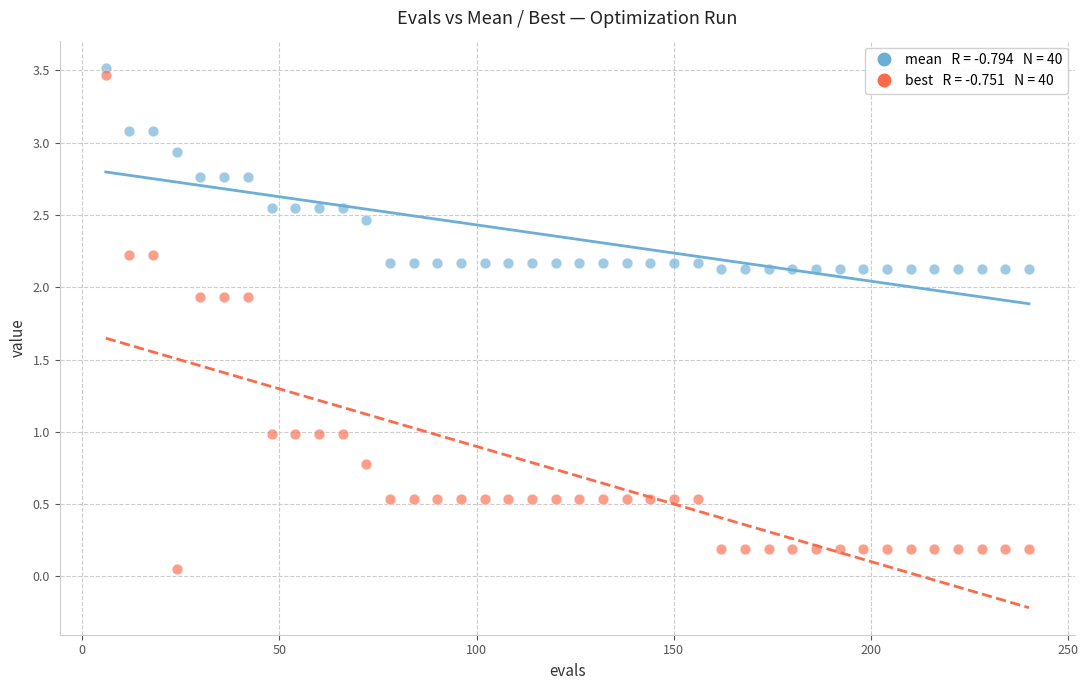

Across all data points, what is the range of Y values (max minus min)?

3.5